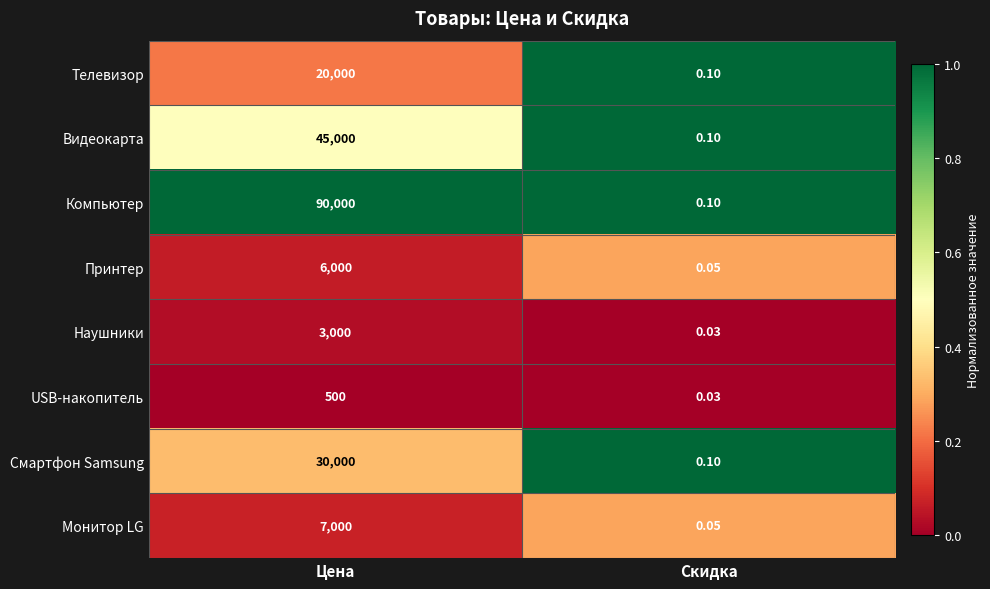

At which category does the chart reach its peak across all series?

Цена